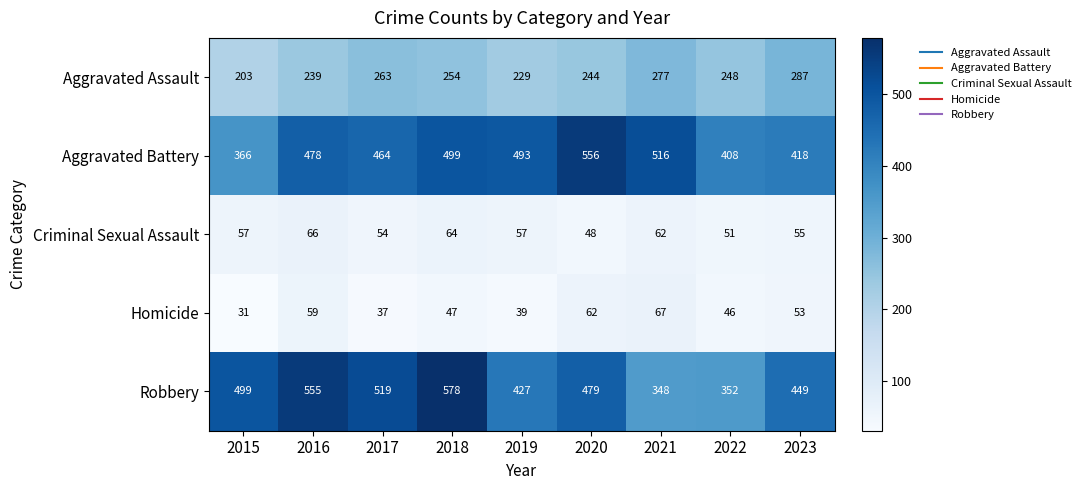

The value of Criminal Sexual Assault at 2022 is 51. True or false?

True